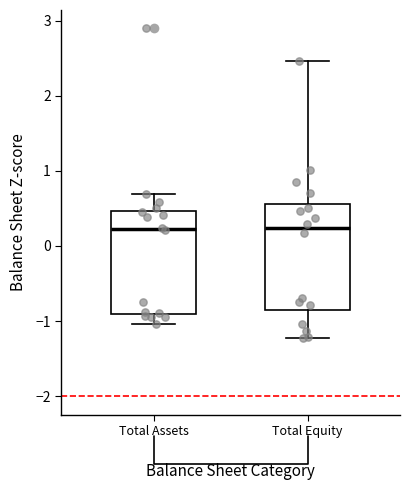

Reading left to right, transcribe this box plot: for each box, give where its median line is, the range the box spans, and where its two whiskers end, as read against the y-axis. The values are not printed on the chart, so give them approximately, as read against the axis.

Total Assets: median 0.2, box -0.9 to 0.5, whiskers -1.0 to 0.7
Total Equity: median 0.2, box -0.9 to 0.6, whiskers -1.2 to 2.5